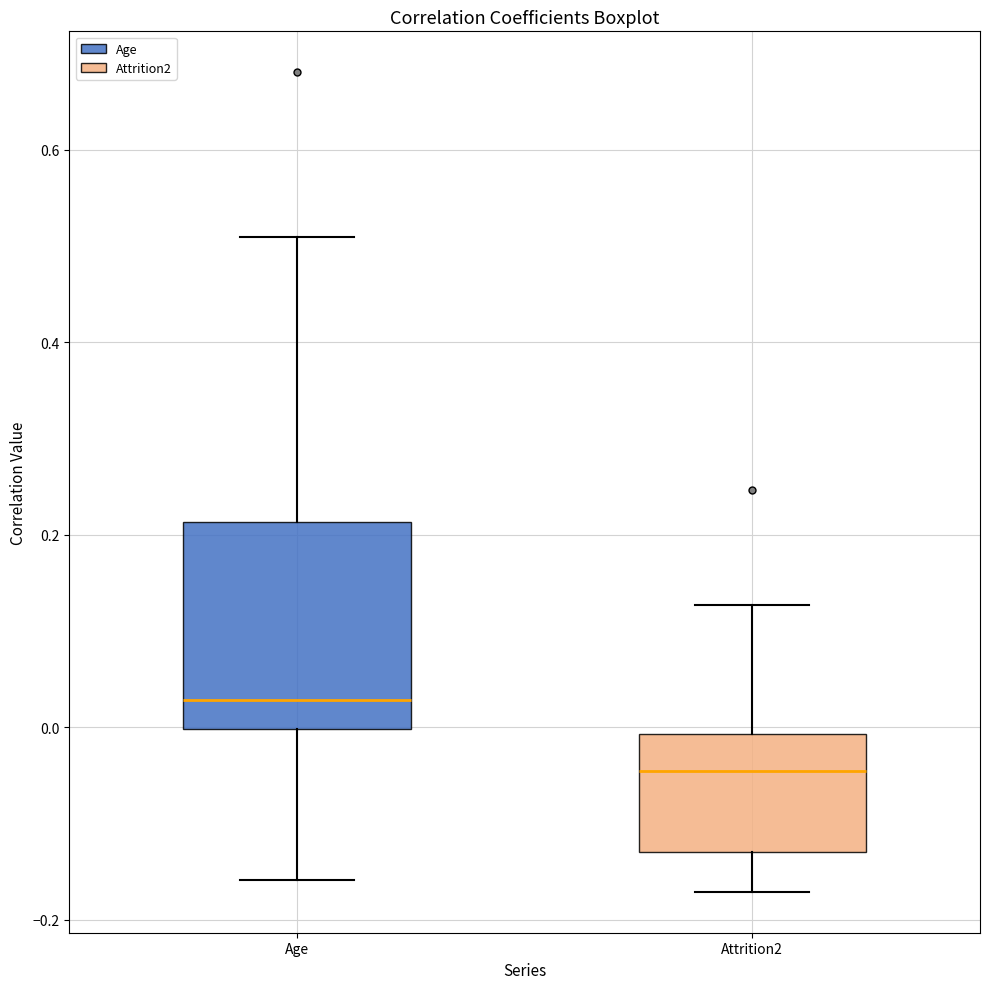

Reading left to right, read every box against the y-axis: the position of its median line, the range the box covers, and the ends of its whiskers. The values are not printed on the chart, so give them approximately, as read against the axis.

Age: median 0.02, box 0.00 to 0.22, whiskers -0.16 to 0.50
Attrition2: median -0.04, box -0.14 to 0.00, whiskers -0.18 to 0.12